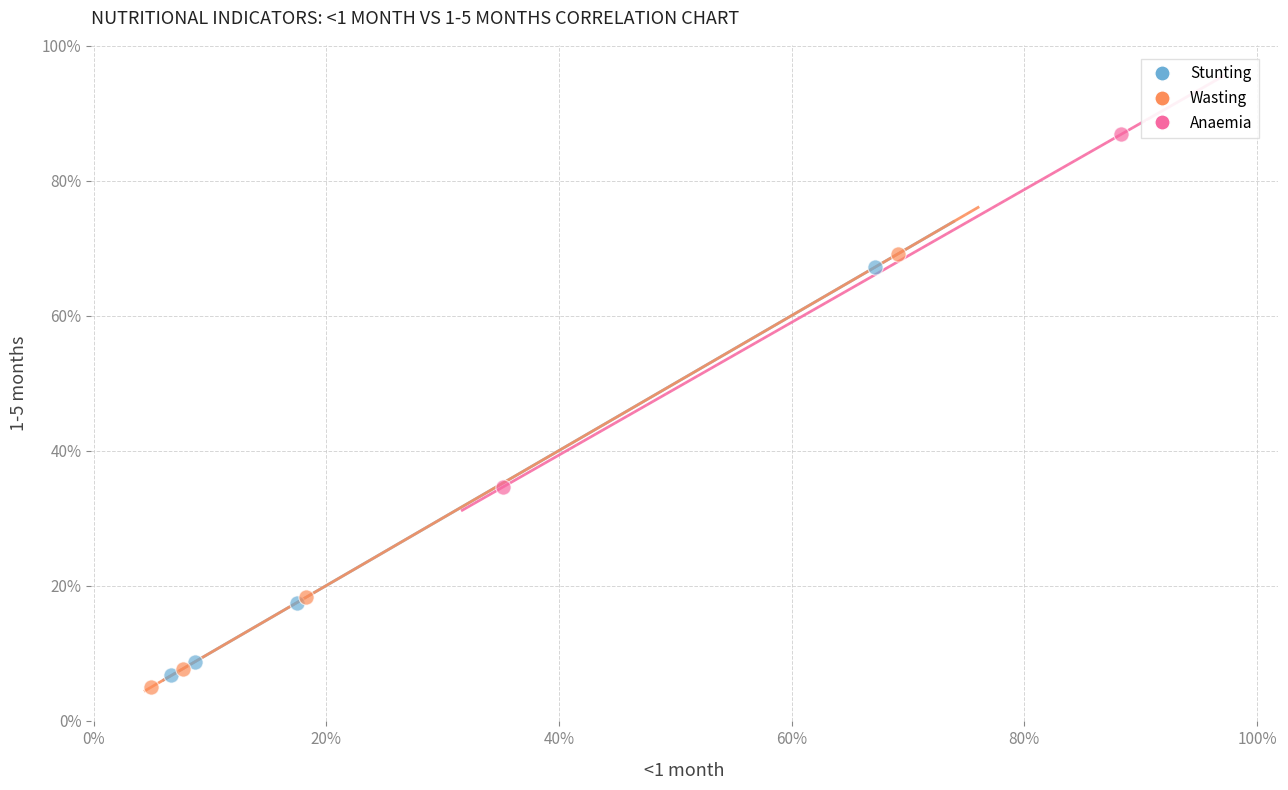

What are all the series names shown in the legend?

Stunting, Wasting, Anaemia